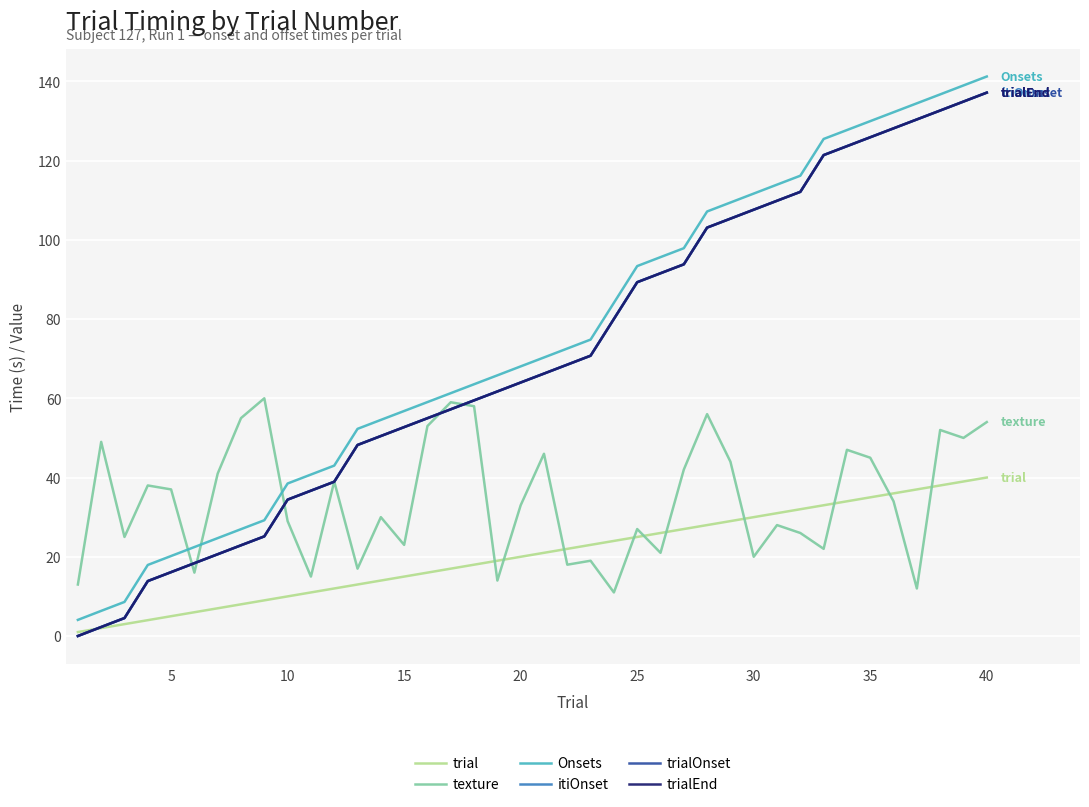

Which series has the largest range (max minus min)?

trialEnd